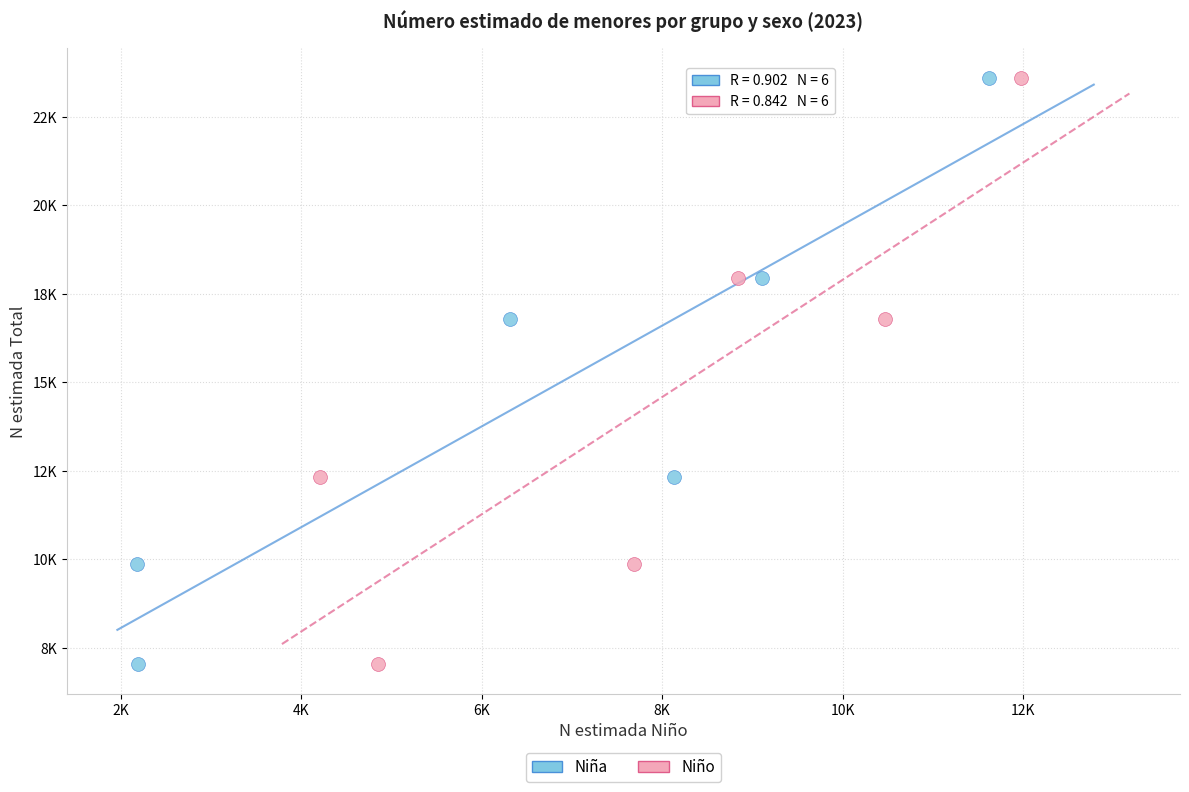

What are all the series names shown in the legend?

Niña, Niño